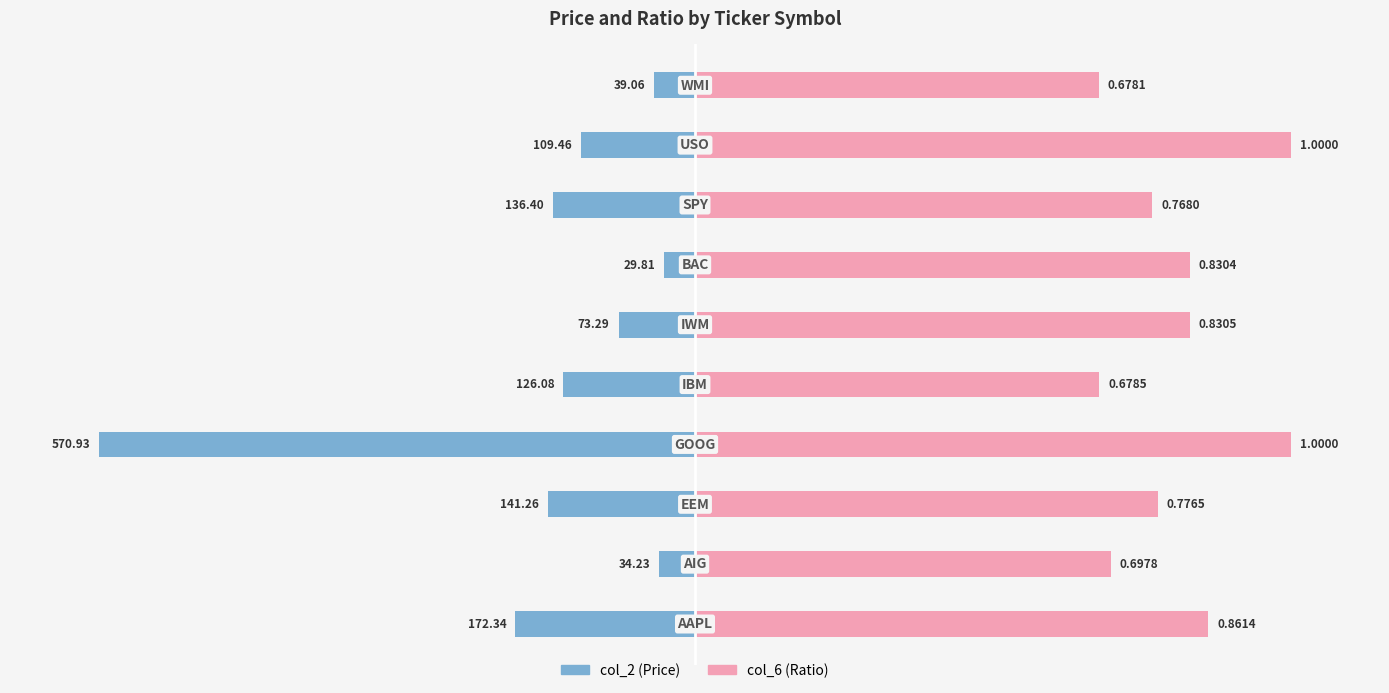

Which series has the largest range (max minus min)?

col_2 (Price)